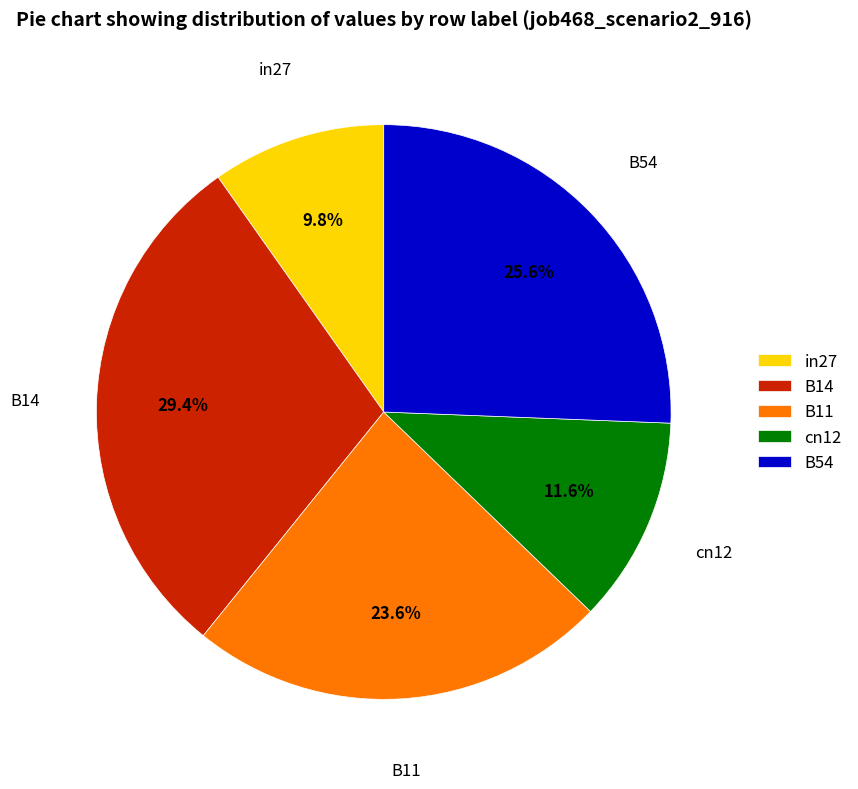

What percentage is the B11 slice, to the nearest percent?

24%